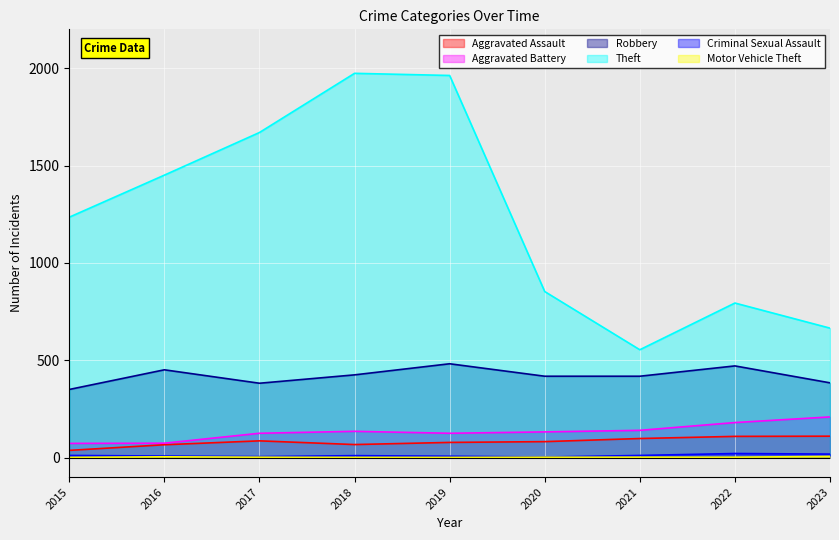

List the series in order of their peak value, lowest first.

Motor Vehicle Theft, Criminal Sexual Assault, Aggravated Assault, Aggravated Battery, Robbery, Theft